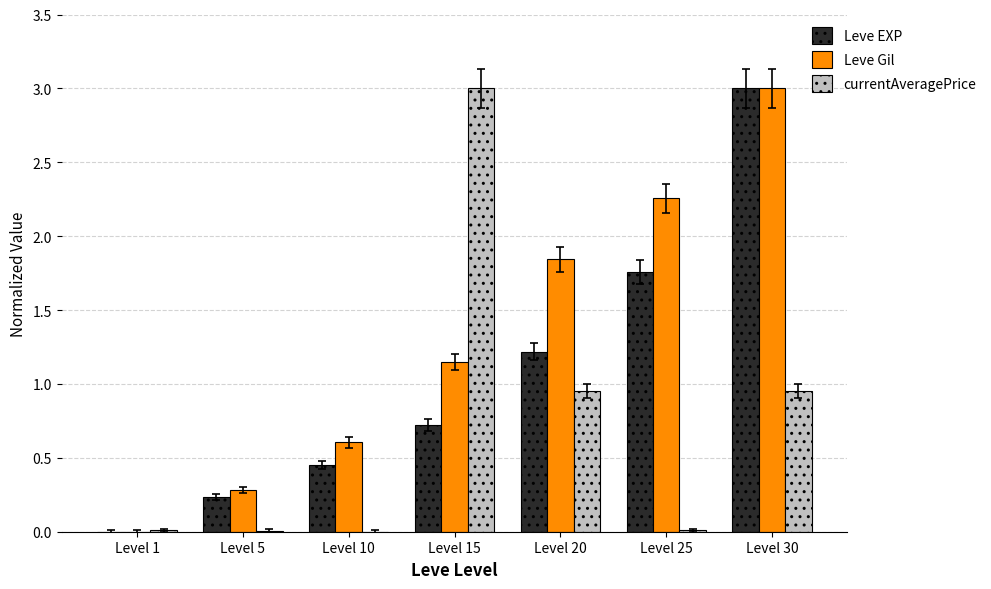

What is the total value across all series at Level 15?

4.9